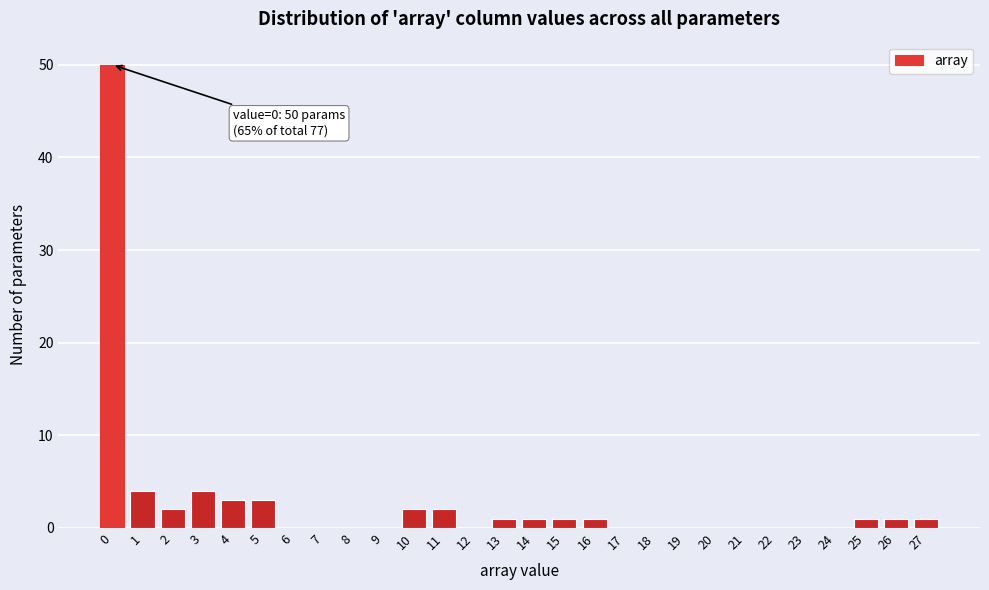

Which range on the x-axis has the tallest bar?

-0.5 to 0.5